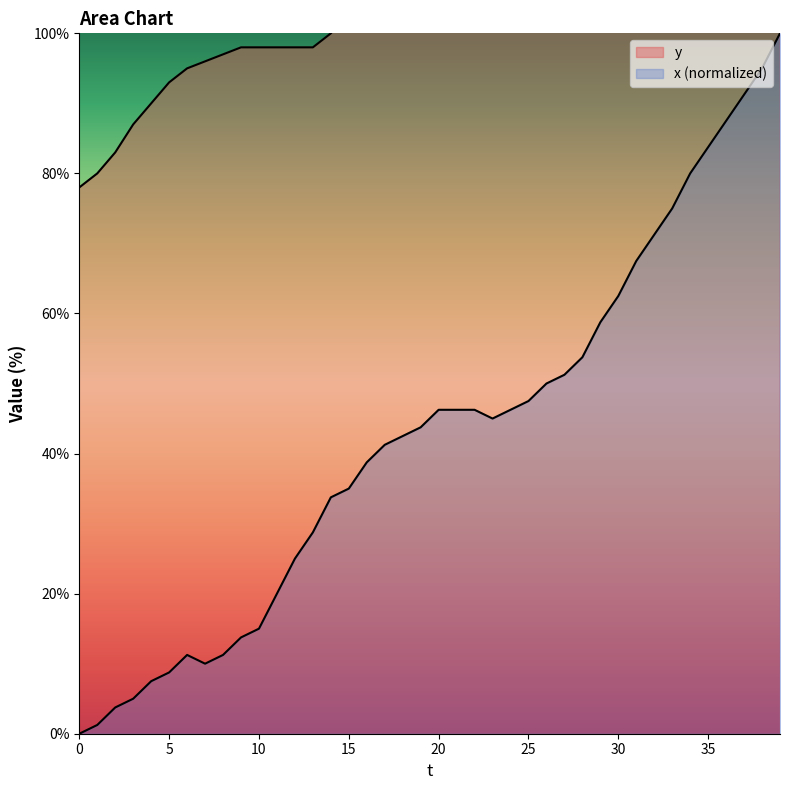

Reading right to left, what are all the values shown in this chart?

y: 131.0	129.0	127.0	126.0	124.0	123.0	121.0	119.0	119.0	117.0	117.0	115.0	114.0	112.0	110.0	109.0	109.0	108.0	108.0	110.0	110.0	110.0	109.0	106.0	103.0	100.0	98.0	98.0	98.0	98.0	98.0	97.0	96.0	95.0	93.0	90.0	87.0	83.0	80.0	78.0
x: 100.0	95.0	91.2	87.5	83.8	80.0	75.0	71.2	67.5	62.5	58.8	53.8	51.2	50.0	47.5	46.2	45.0	46.2	46.2	46.2	43.8	42.5	41.2	38.8	35.0	33.8	28.7	25.0	20.0	15.0	13.8	11.2	10.0	11.2	8.8	7.5	5.0	3.8	1.2	0.0